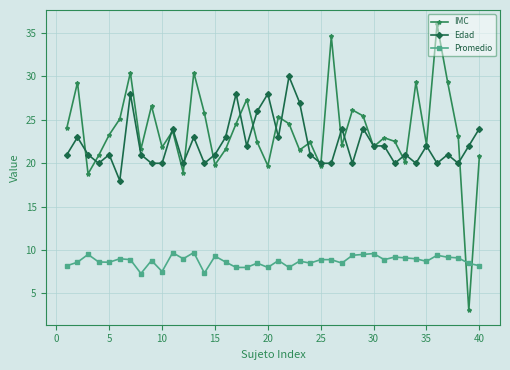

Which series has the largest total across all categories?

IMC